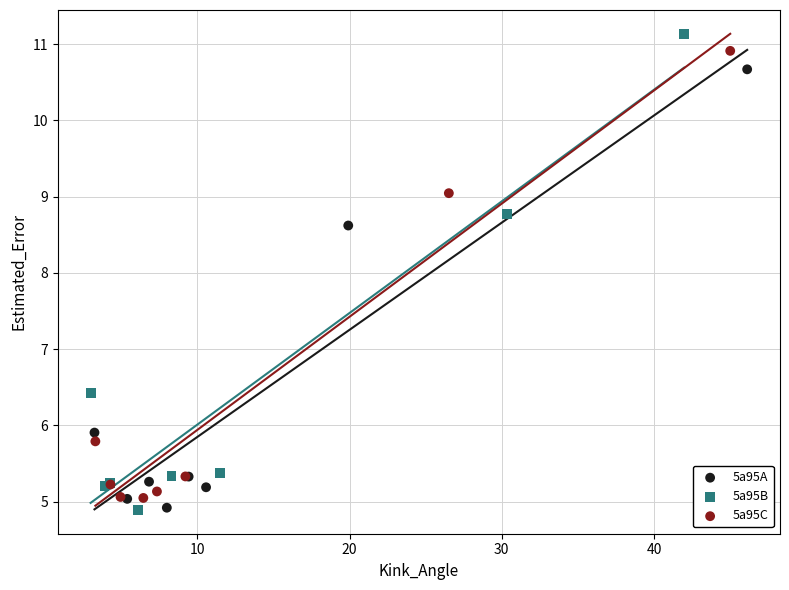

Which series has the largest Y range (max minus min)?

5a95B